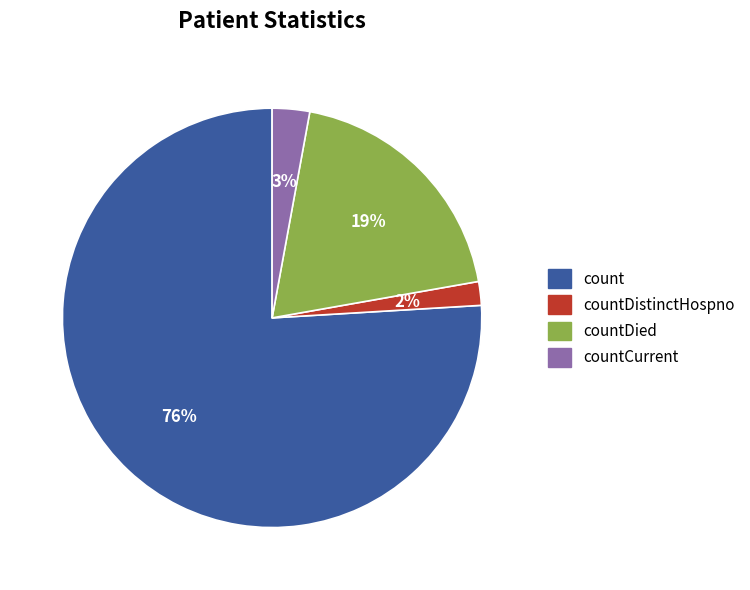

Is there any slice that represents more than half of the pie?

Yes